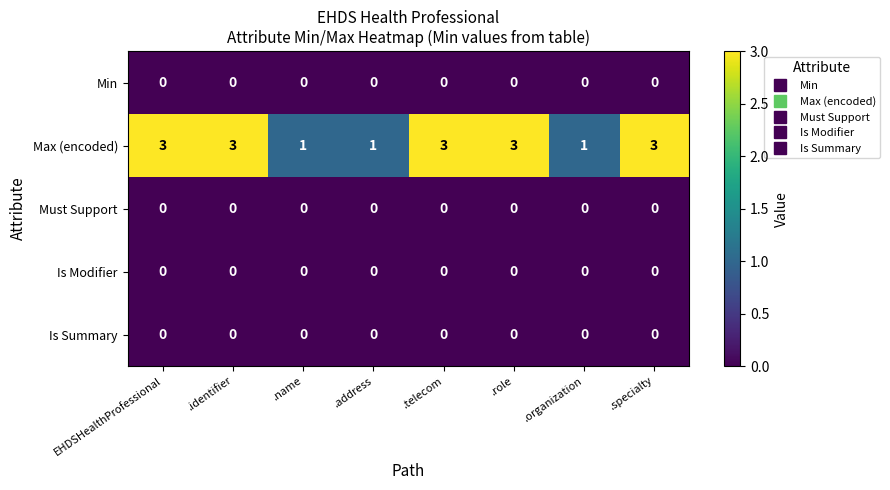

What is the total value across all series at EHDSHealthProfessional?

3